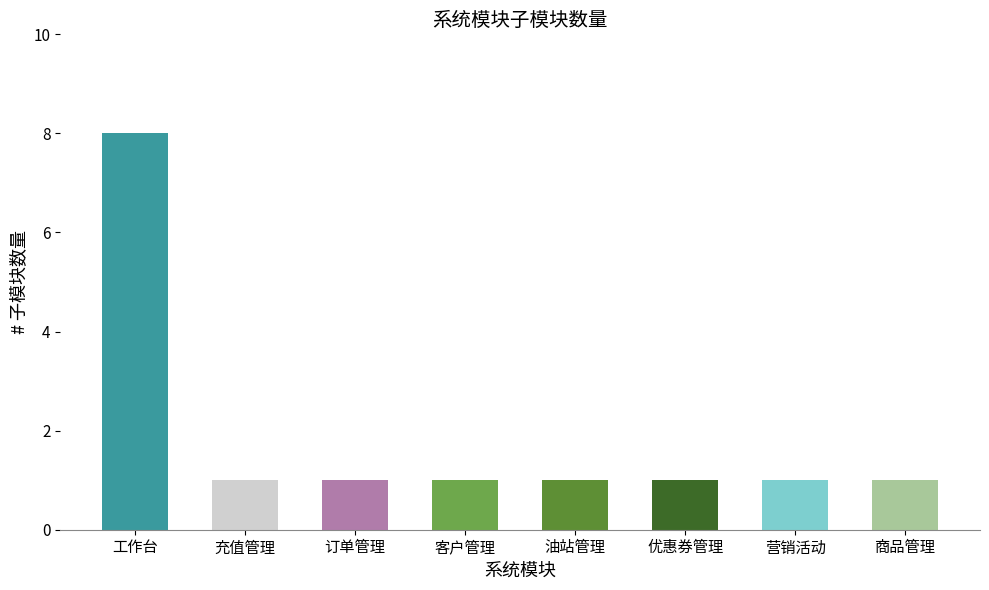

What is the value of the 6th bar from the left?

1